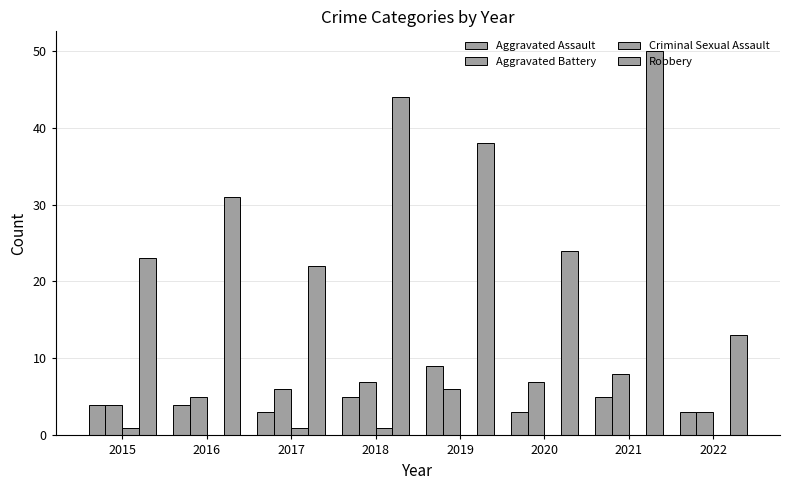

How many groups of bars are there?

8